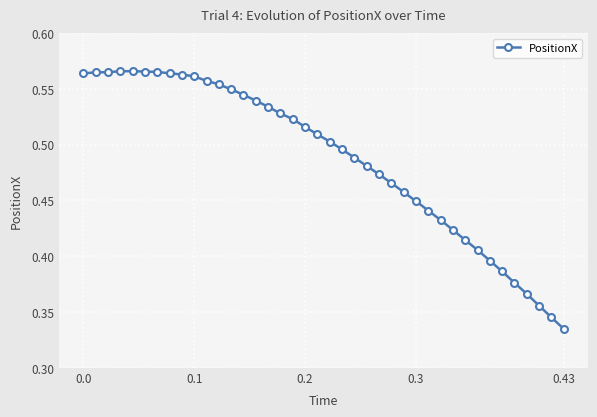

How many values are between 0 and 1?

40